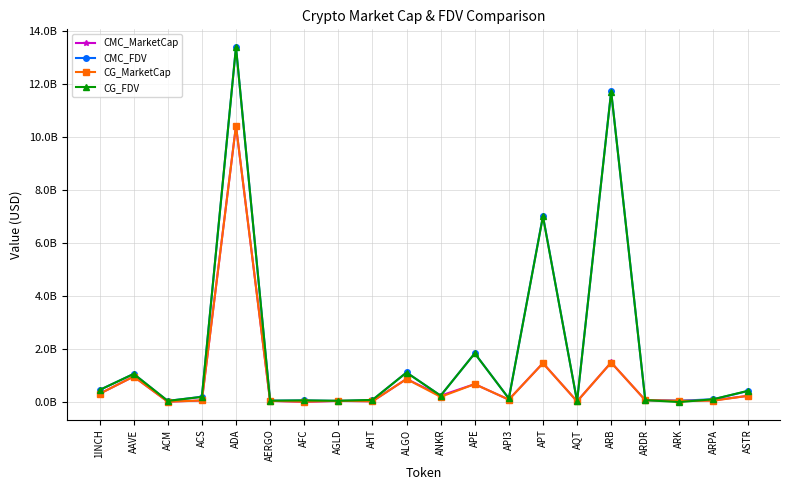

What is the sum of the CMC_MarketCap values at API3 and ARK?

0.1